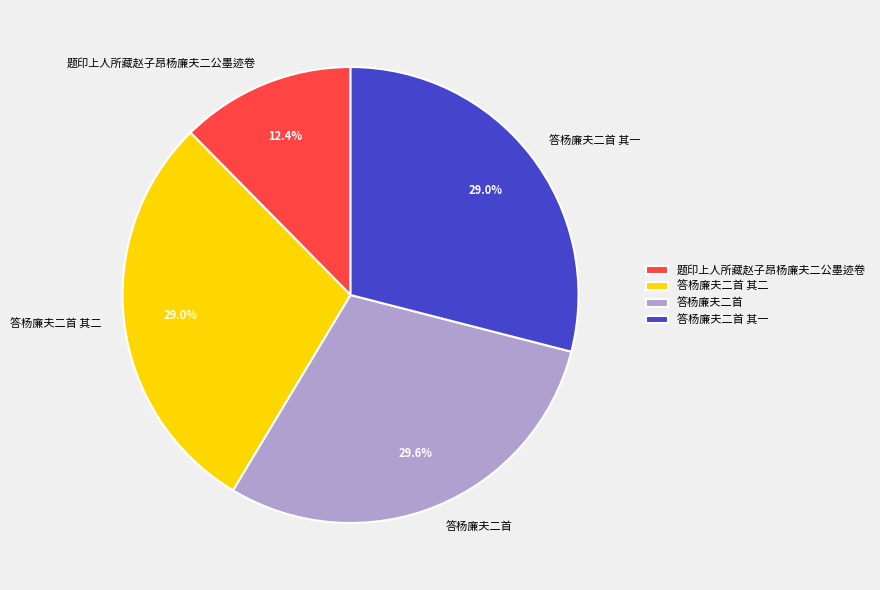

Which has a higher value, 答杨廉夫二首 or 答杨廉夫二首 其一?

答杨廉夫二首